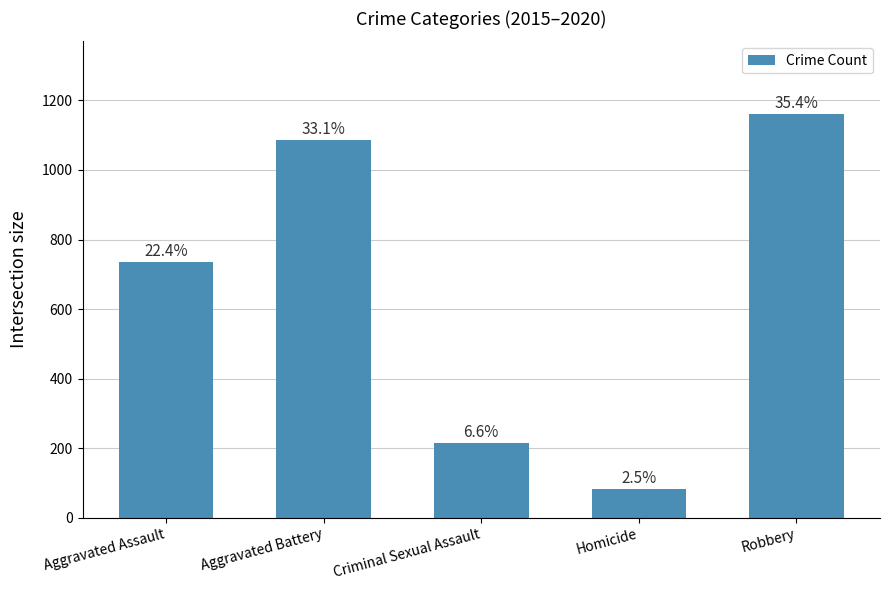

Are the bars horizontal?

No